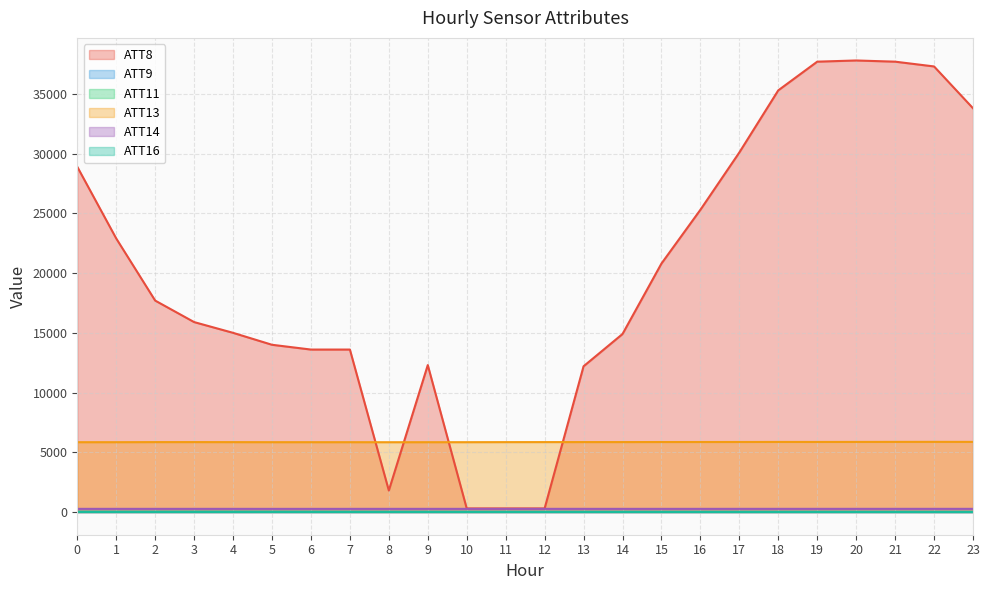

Is the value of ATT11 at 0 greater than the value of ATT13 at 21?

No